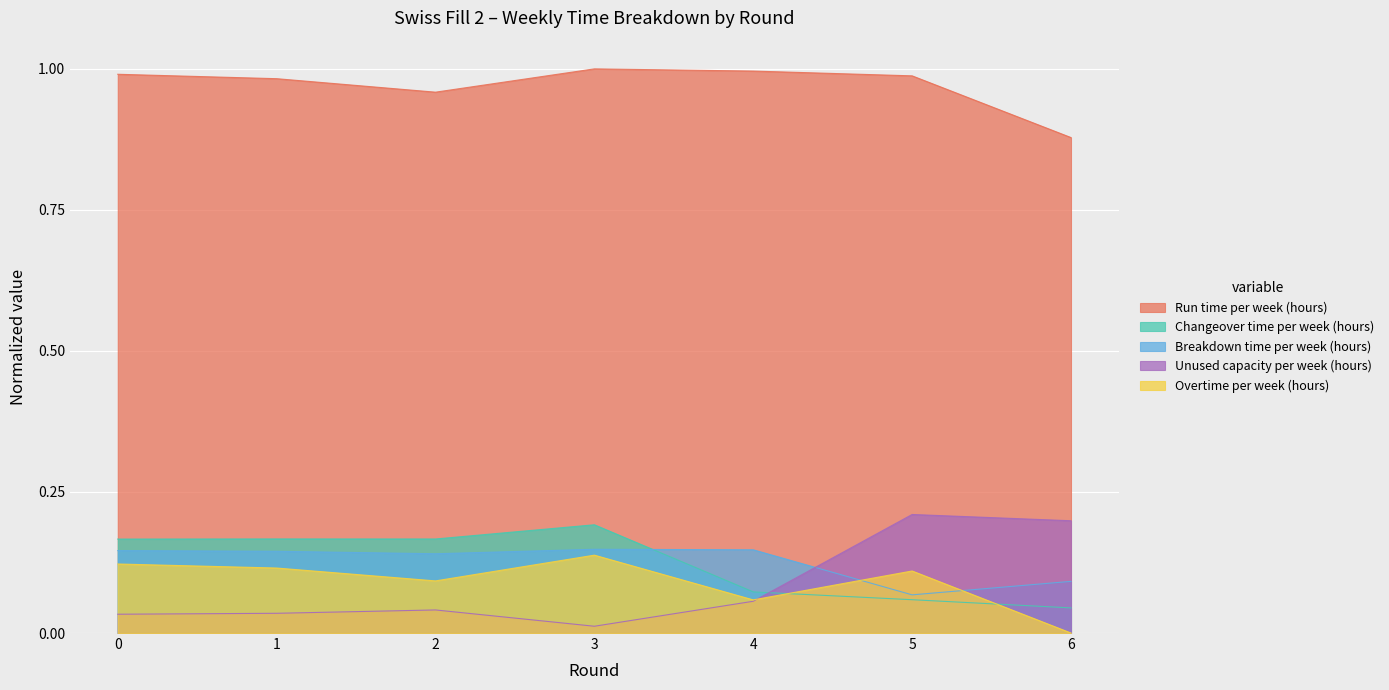

In Run time per week (hours), how many points are lower than both neighbors (excluding endpoints)?

1